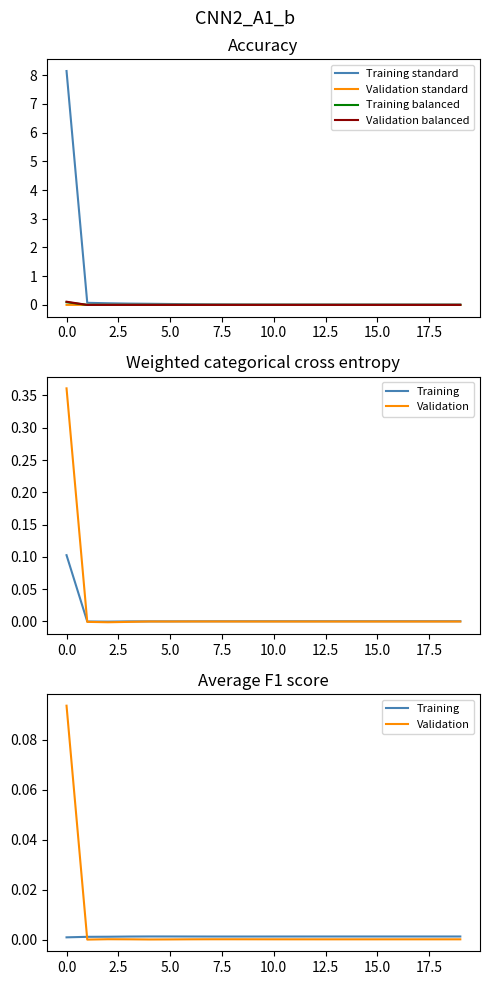

True or false: Validation standard and Training intersect in this chart.

False